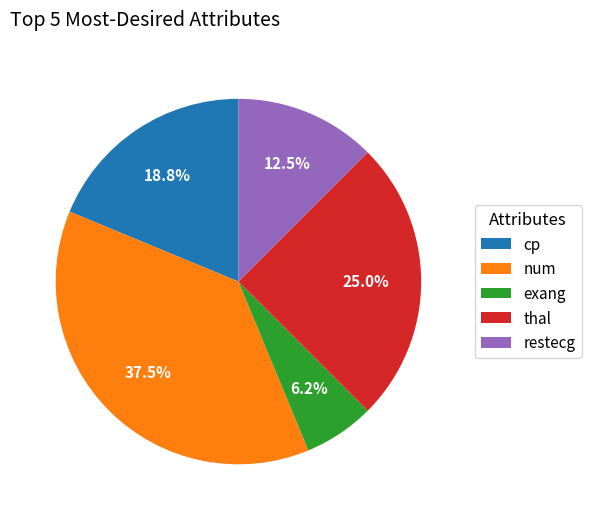

Between restecg and num, which is larger?

num